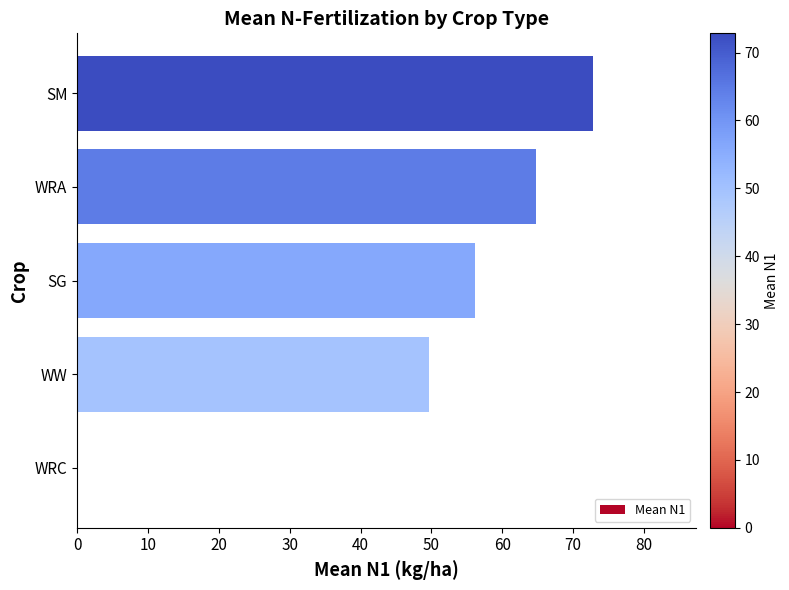

Which label corresponds to the largest value in the chart?

SM